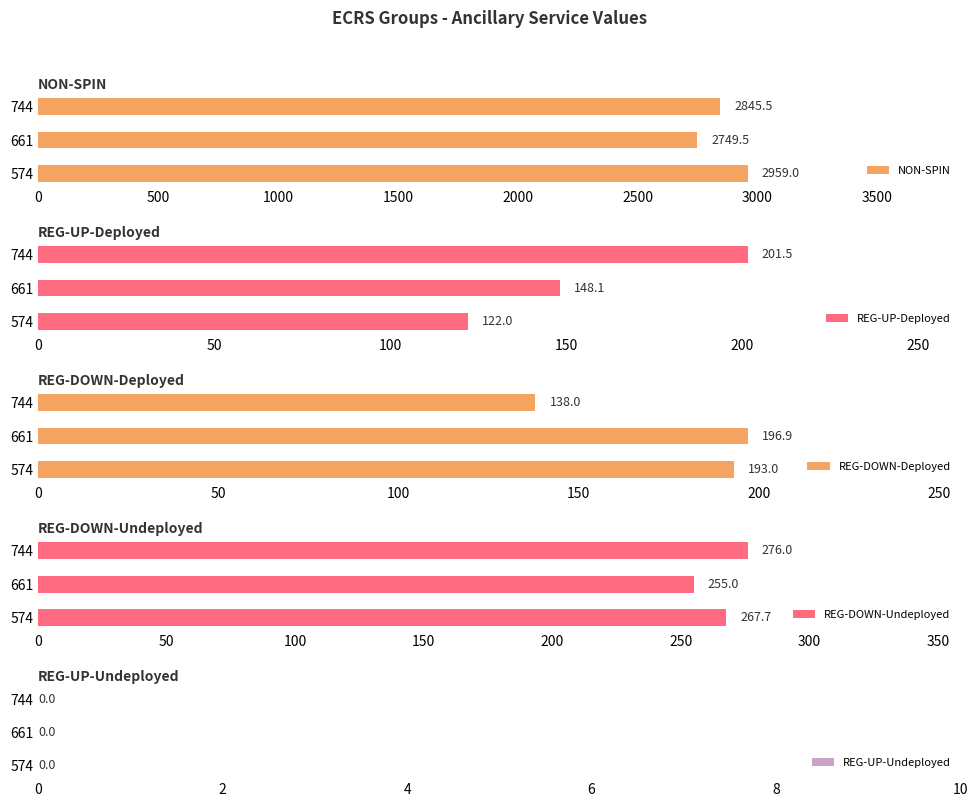

At how many categories does at least one series exceed 1436?

3